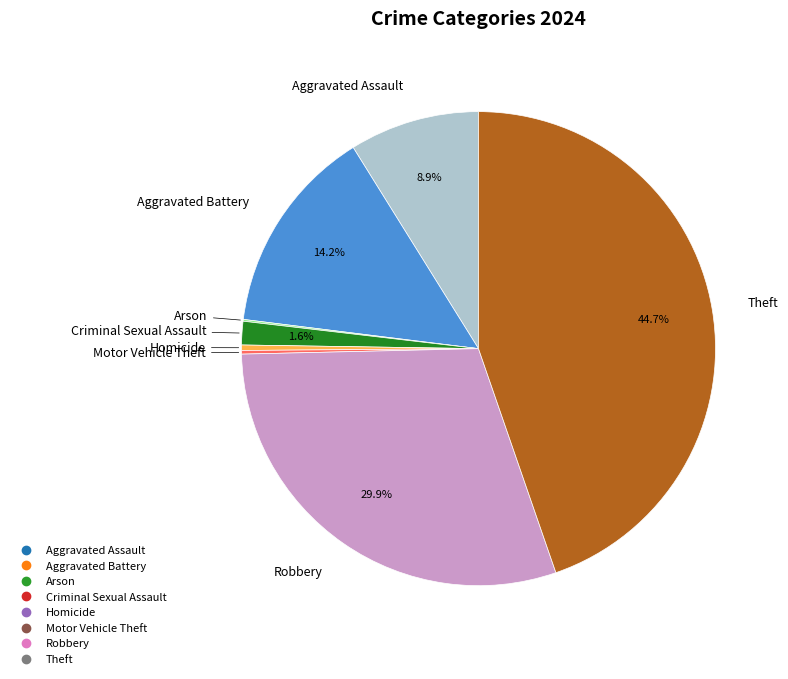

Which category has the biggest portion of the pie?

Theft